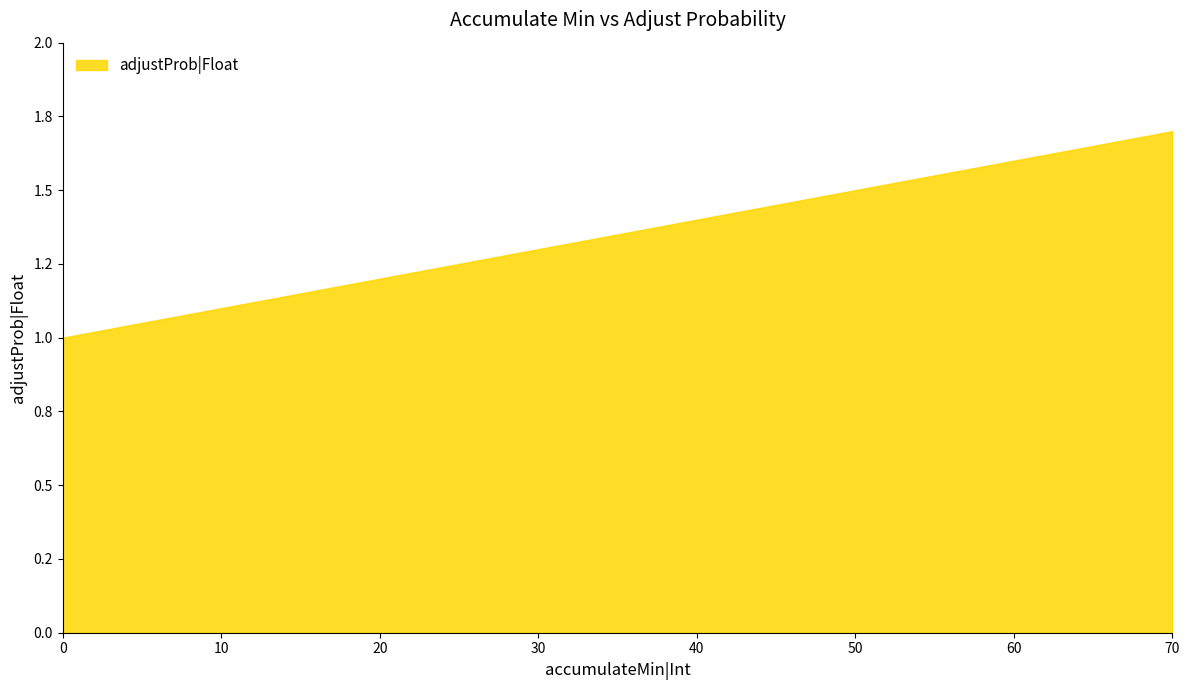

List the labels in order of value, largest first.

70, 60, 50, 40, 30, 20, 10, 0